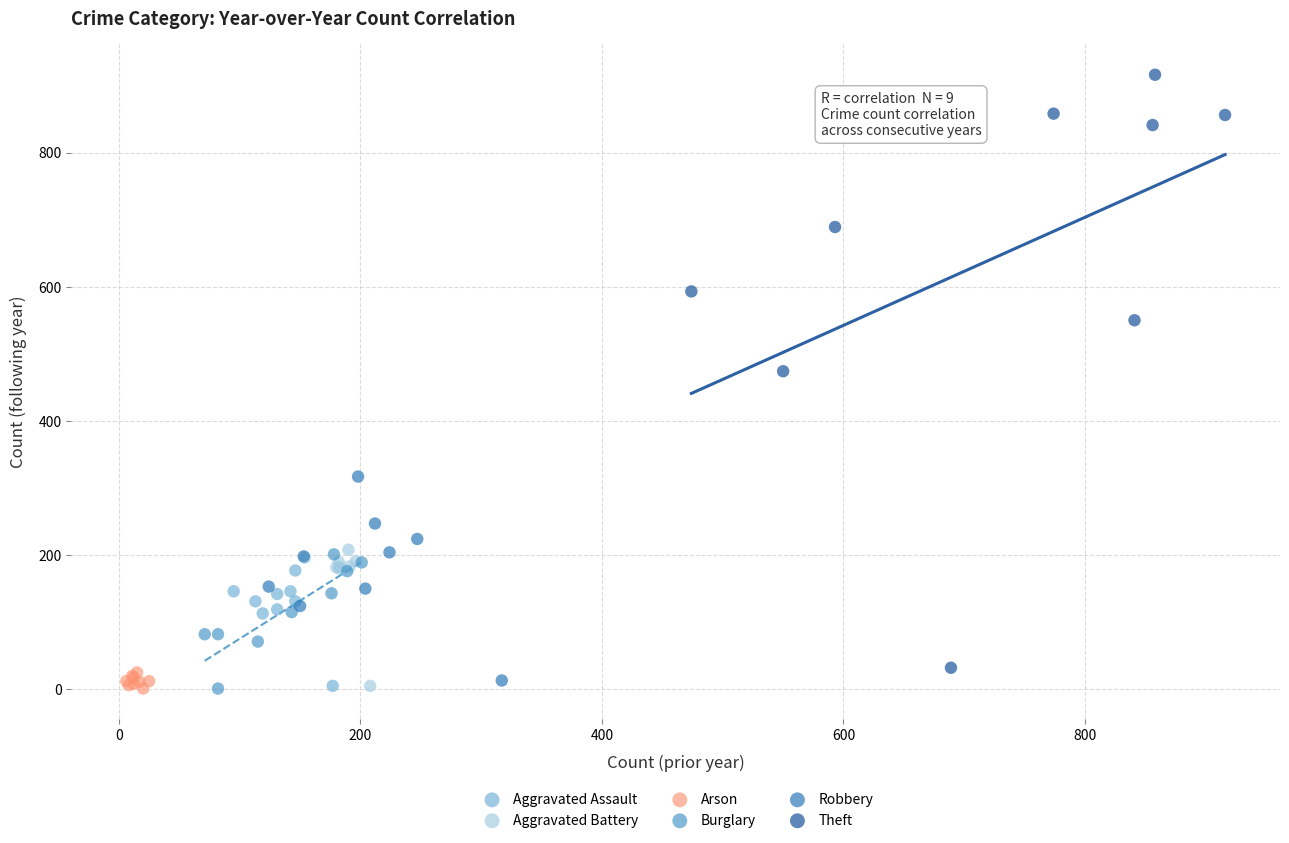

Which series reaches the maximum Y coordinate?

Theft